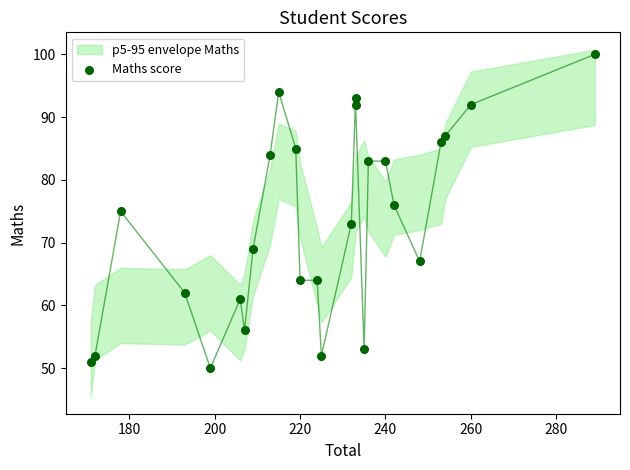

What is the range of X values (max minus min)?

118